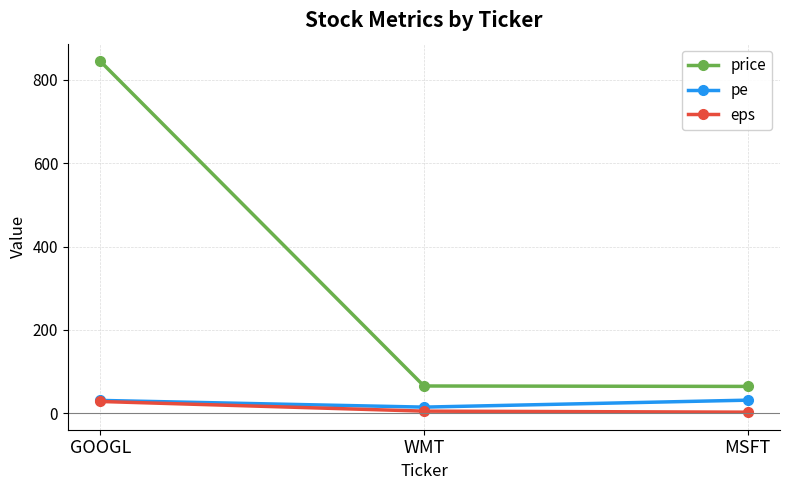

What is the total value across all series at MSFT?

97.1